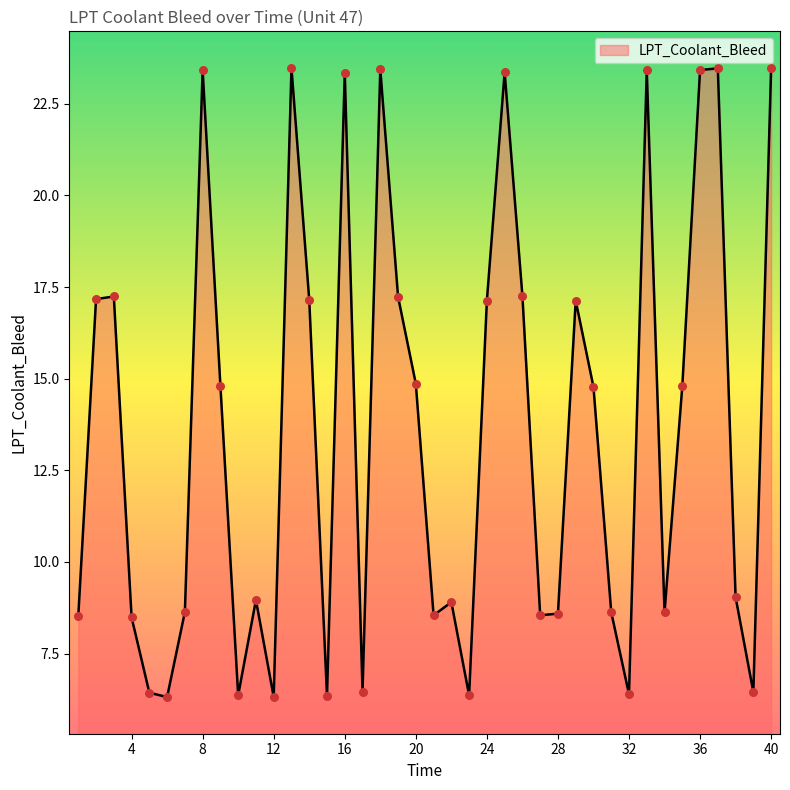

What is the difference between the maximum and minimum values?

17.2